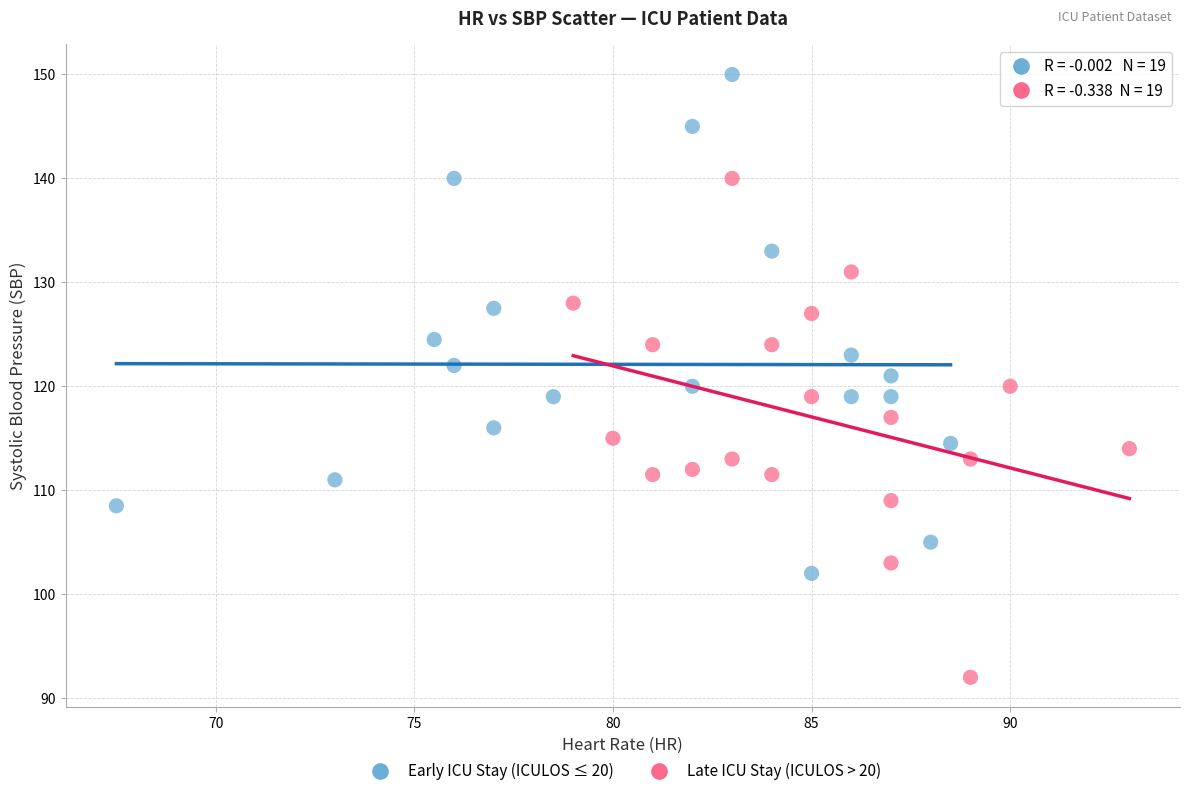

Which series reaches the maximum Y coordinate?

Early ICU Stay (ICULOS ≤ 20)